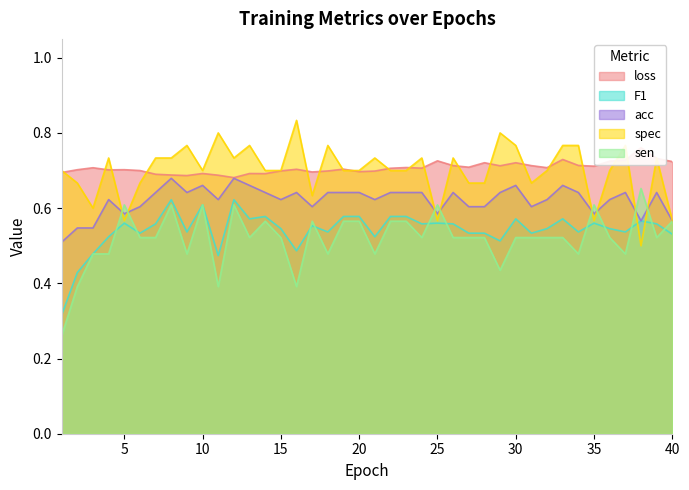

What is the value of the spec point at the 15th from the left?

0.7